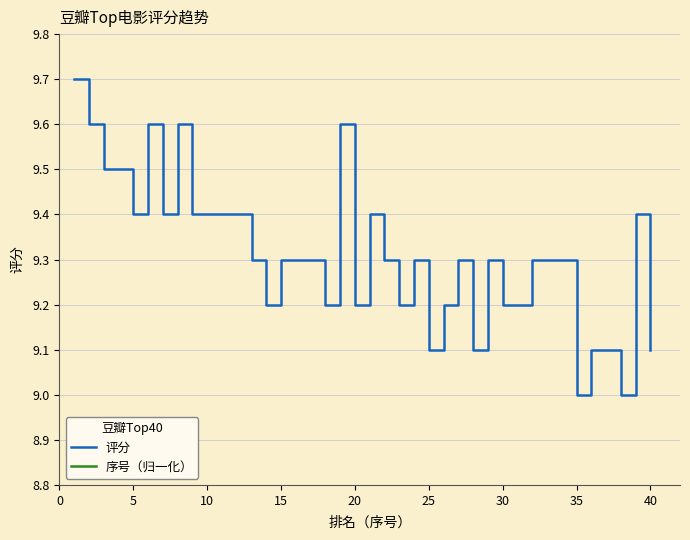

What are all the series names shown in the legend?

评分, 序号（归一化）